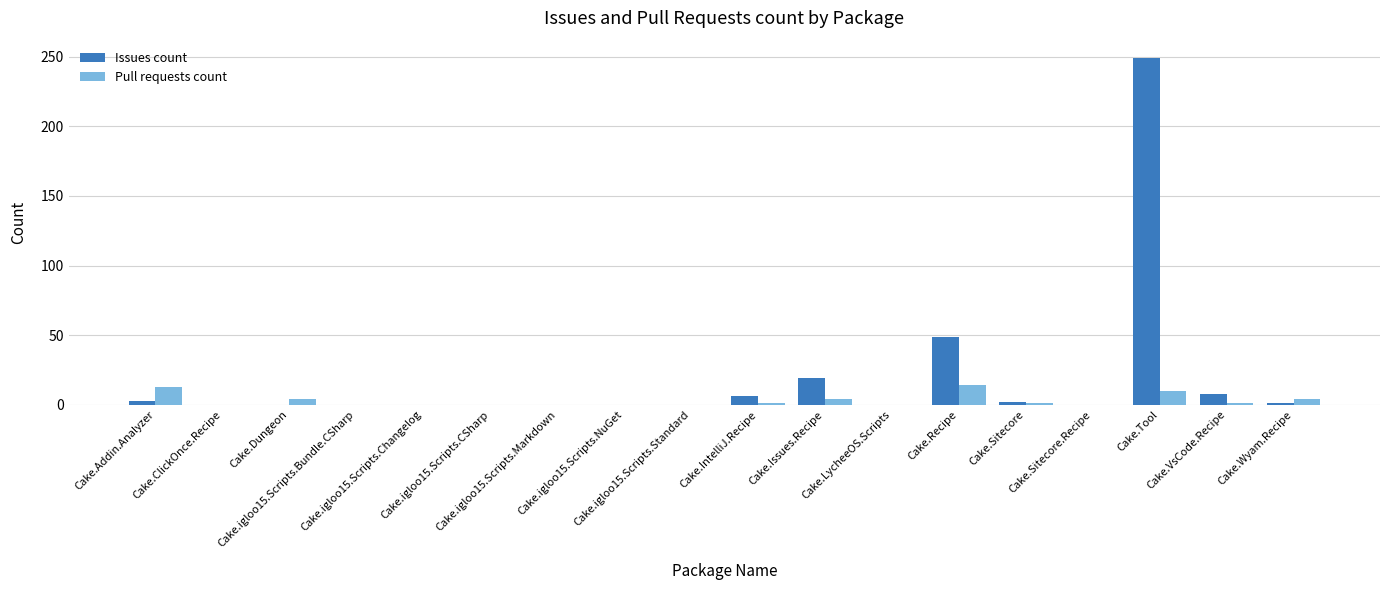

At which category is the sum across all series the highest?

Cake.Tool